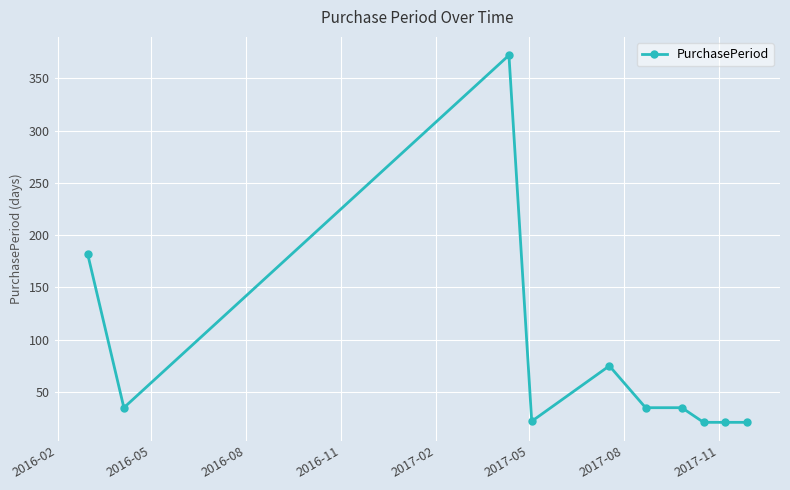

True or false: the data has more than 0 interior local peaks.

True